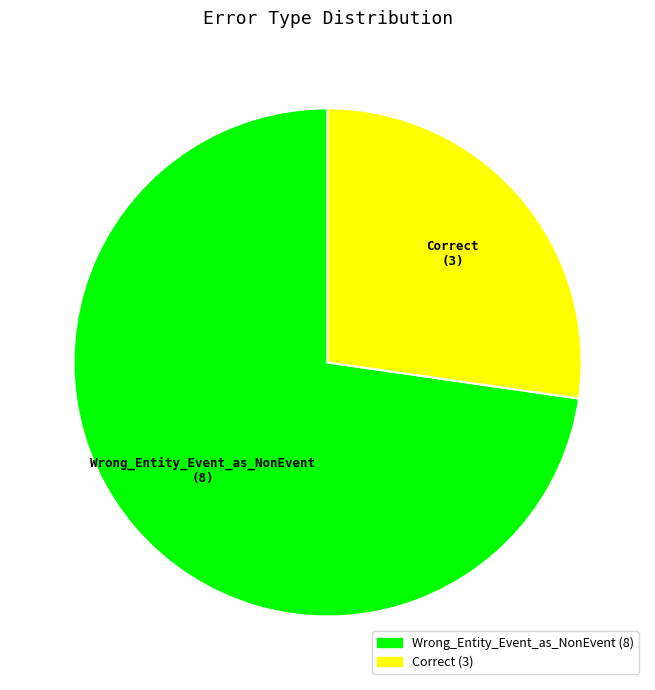

Which slice is the smallest?

Correct